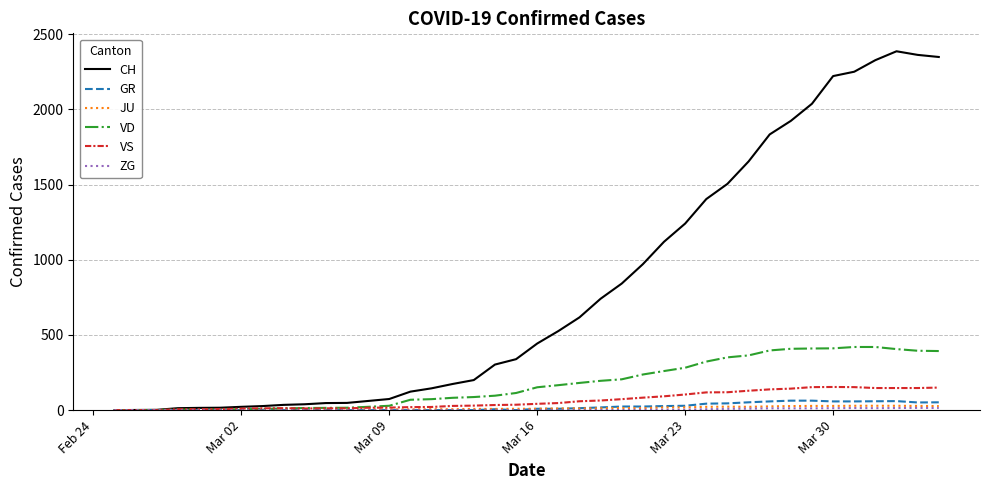

Which series has the widest spread of values?

CH